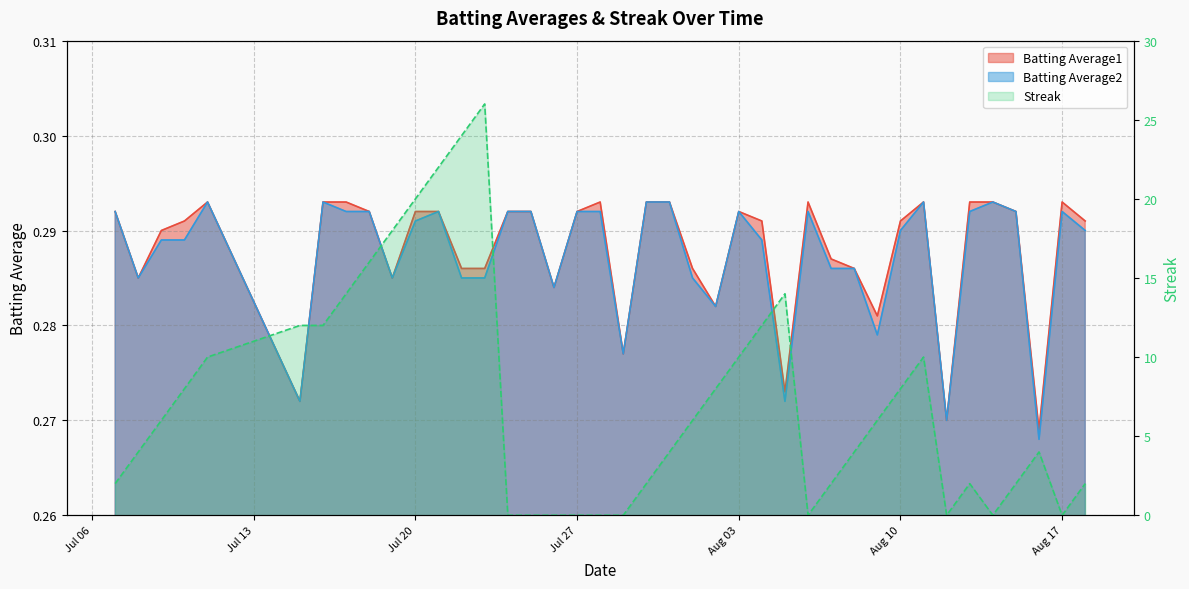

List the series in order of their peak value, highest first.

Streak, Batting Average1, Batting Average2